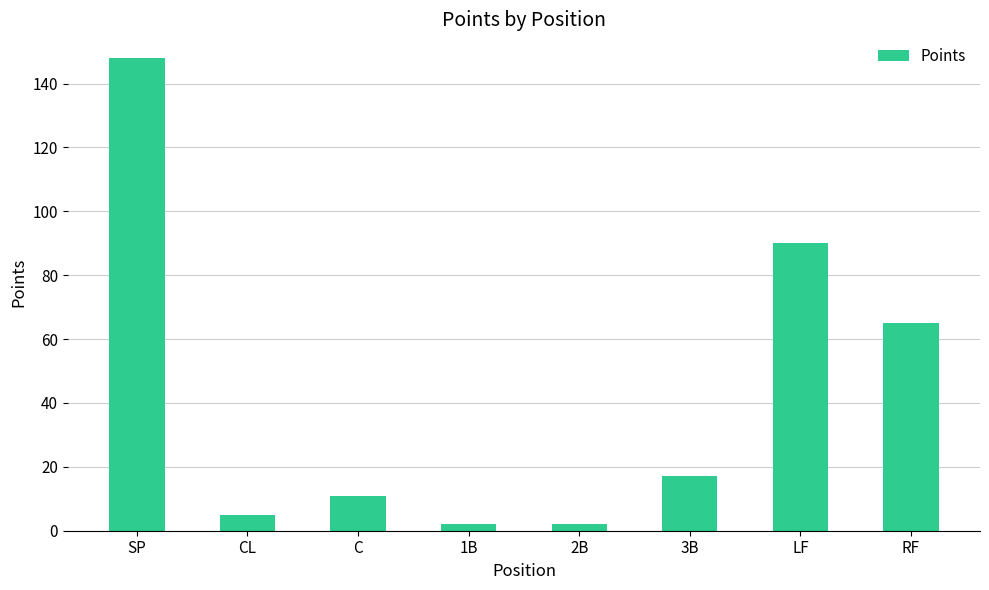

Which label corresponds to the largest value in the chart?

SP